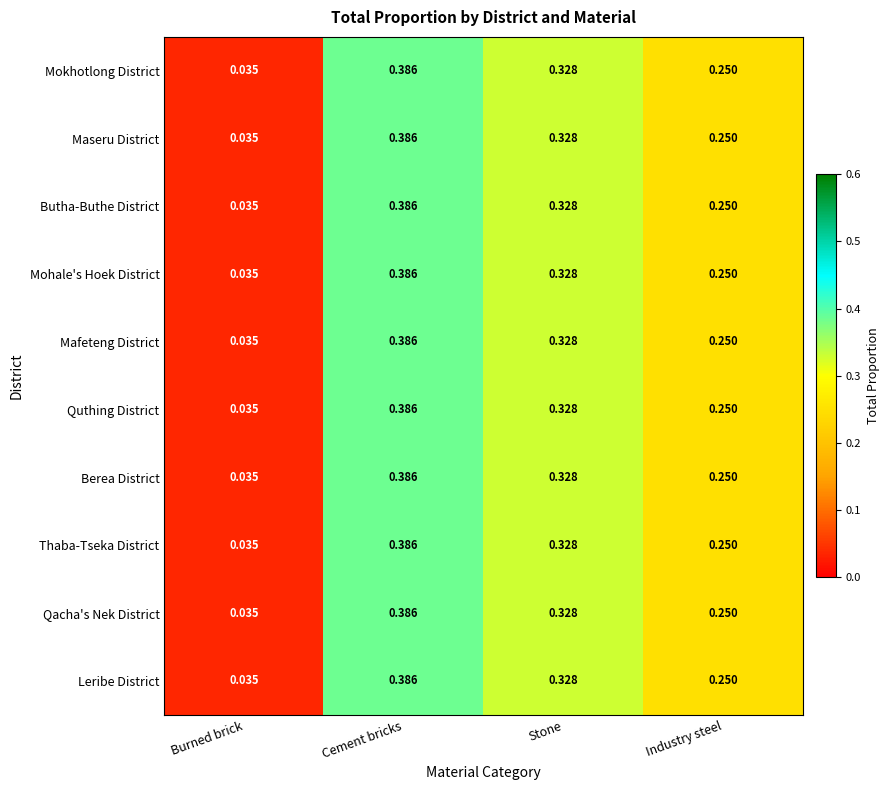

Which label corresponds to the smallest value in the chart?

Burned brick